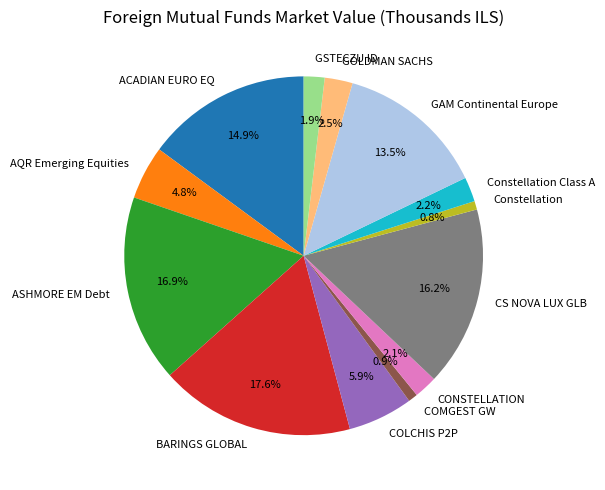

Count the number of slices in the pie.

13